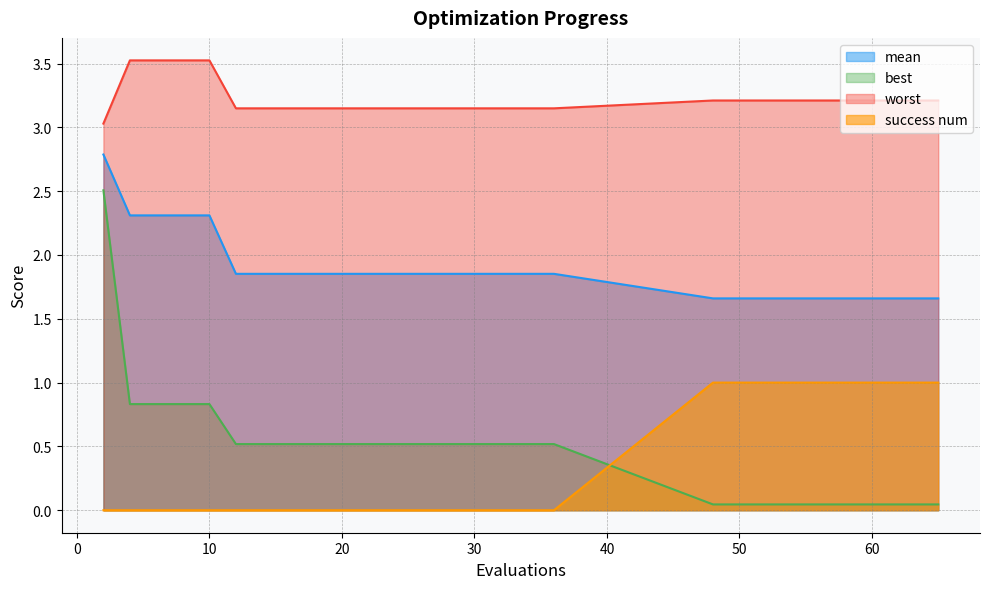

Rank the categories by success num value from highest to lowest.

48, 49, 50, 52, 54, 56, 57, 59, 61, 63, 65, 2, 4, 6, 8, 10, 12, 14, 16, 18, 20, 22, 24, 26, 27, 29, 31, 32, 34, 36